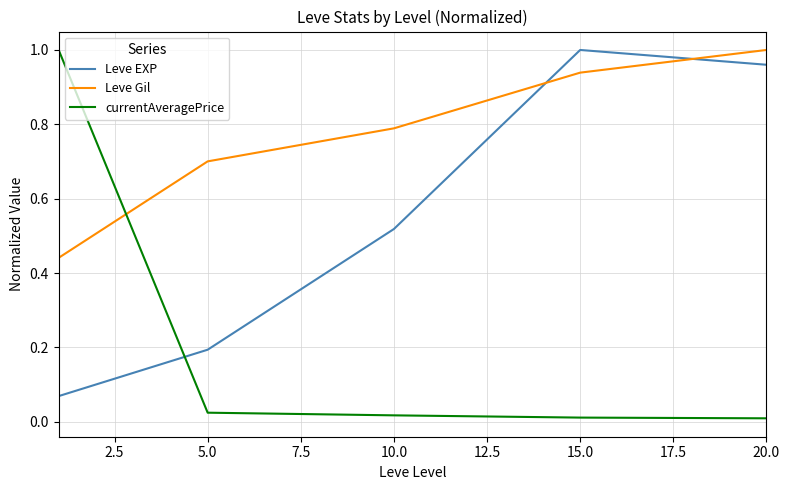

What is the average value of the currentAveragePrice series?

0.2